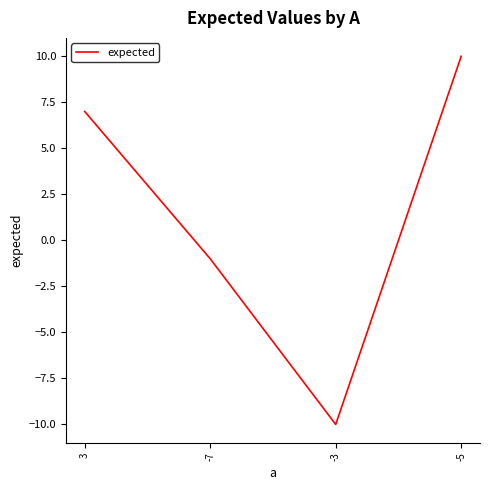

What position from the right is -5?

1